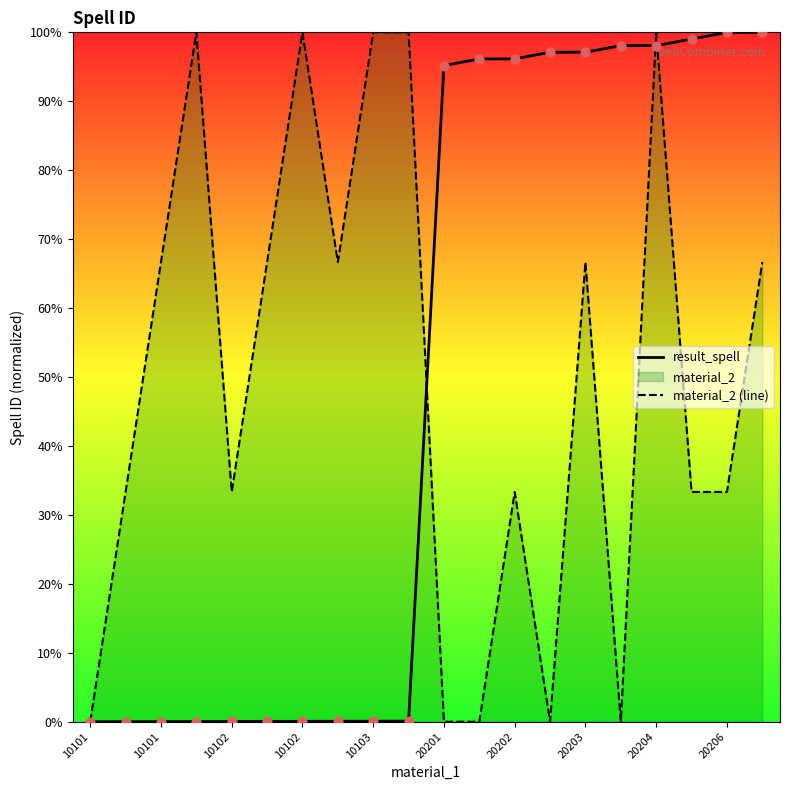

Which series has the largest total across all categories?

material_2 (line)